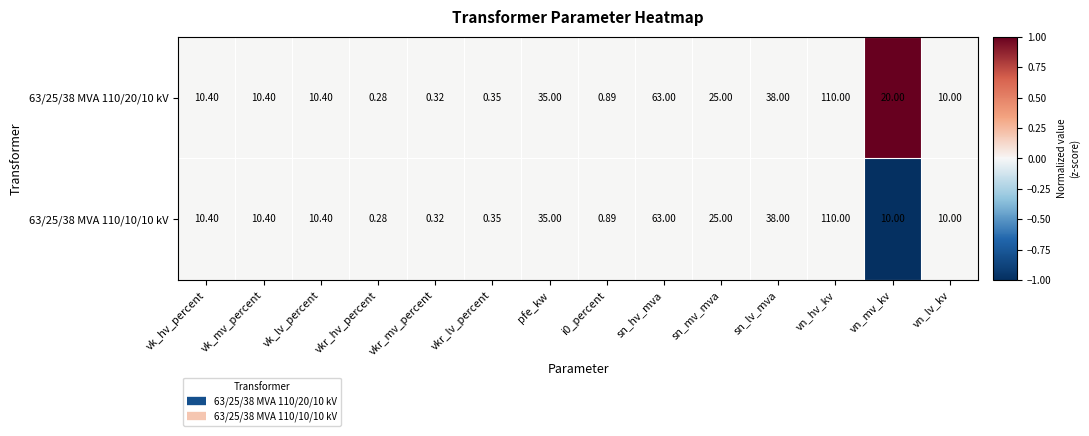

Where is 63/25/38 MVA 110/20/10 kV nearest to the value 55?

sn_hv_mva